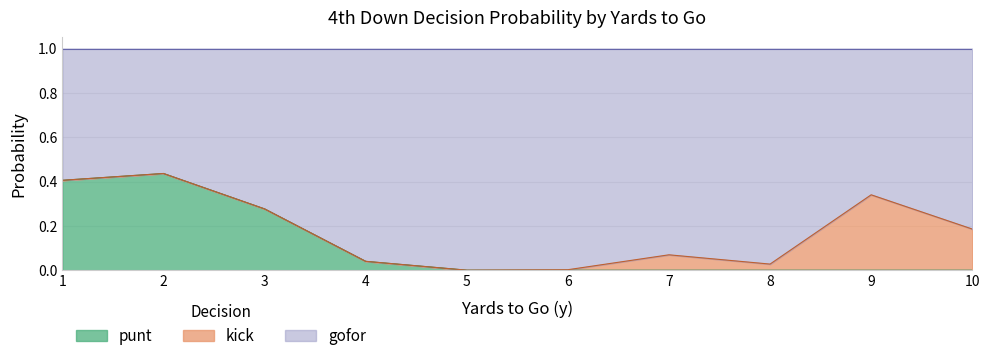

Does the chart display data point markers on the line(s)?

No